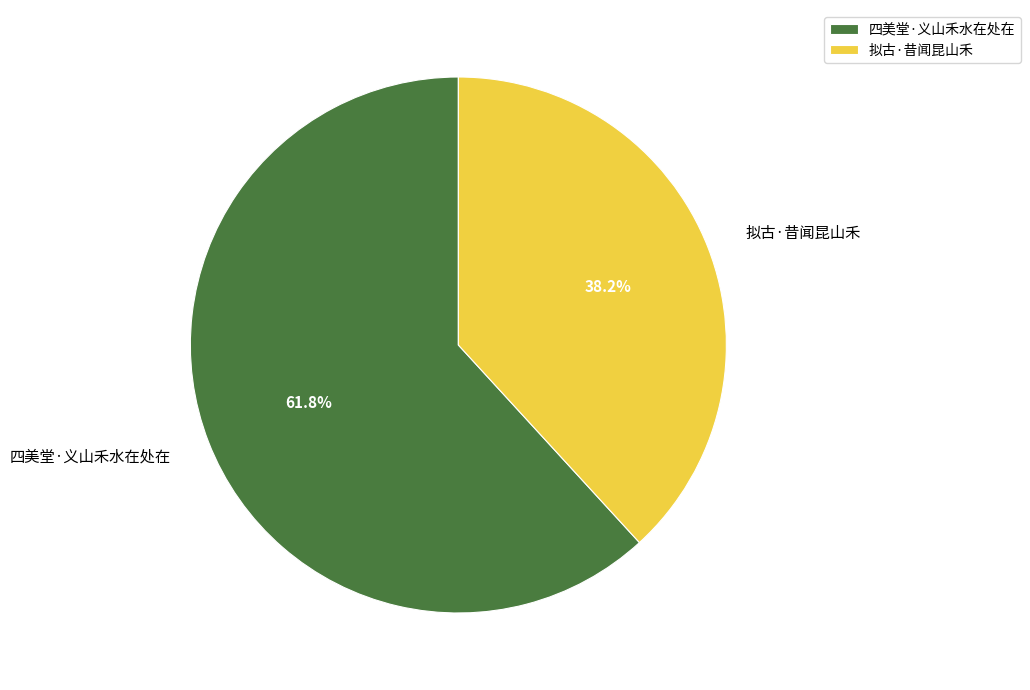

Rank the categories by value from lowest to highest.

拟古·昔闻昆山禾, 四美堂·义山禾水在处在